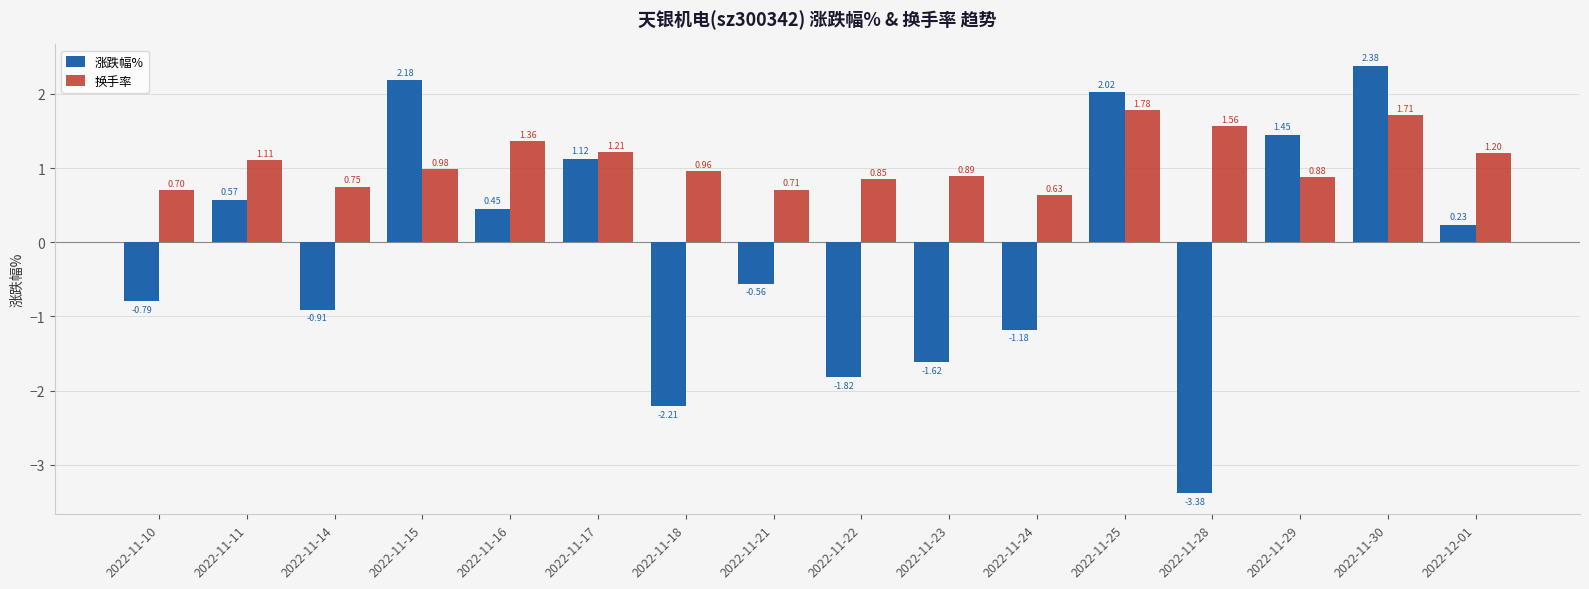

Which series changed the most between 2022-11-10 and 2022-11-15?

涨跌幅%